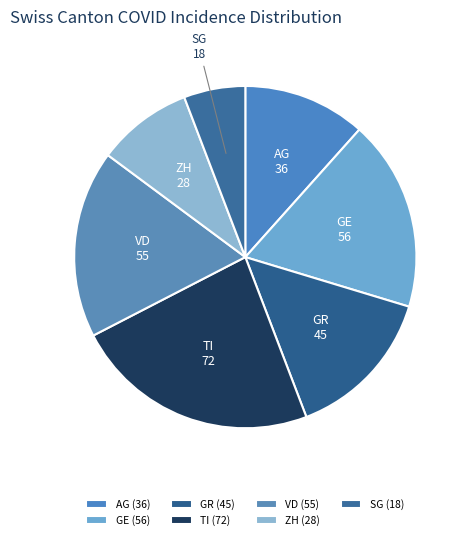

How many segments does this pie chart have?

7